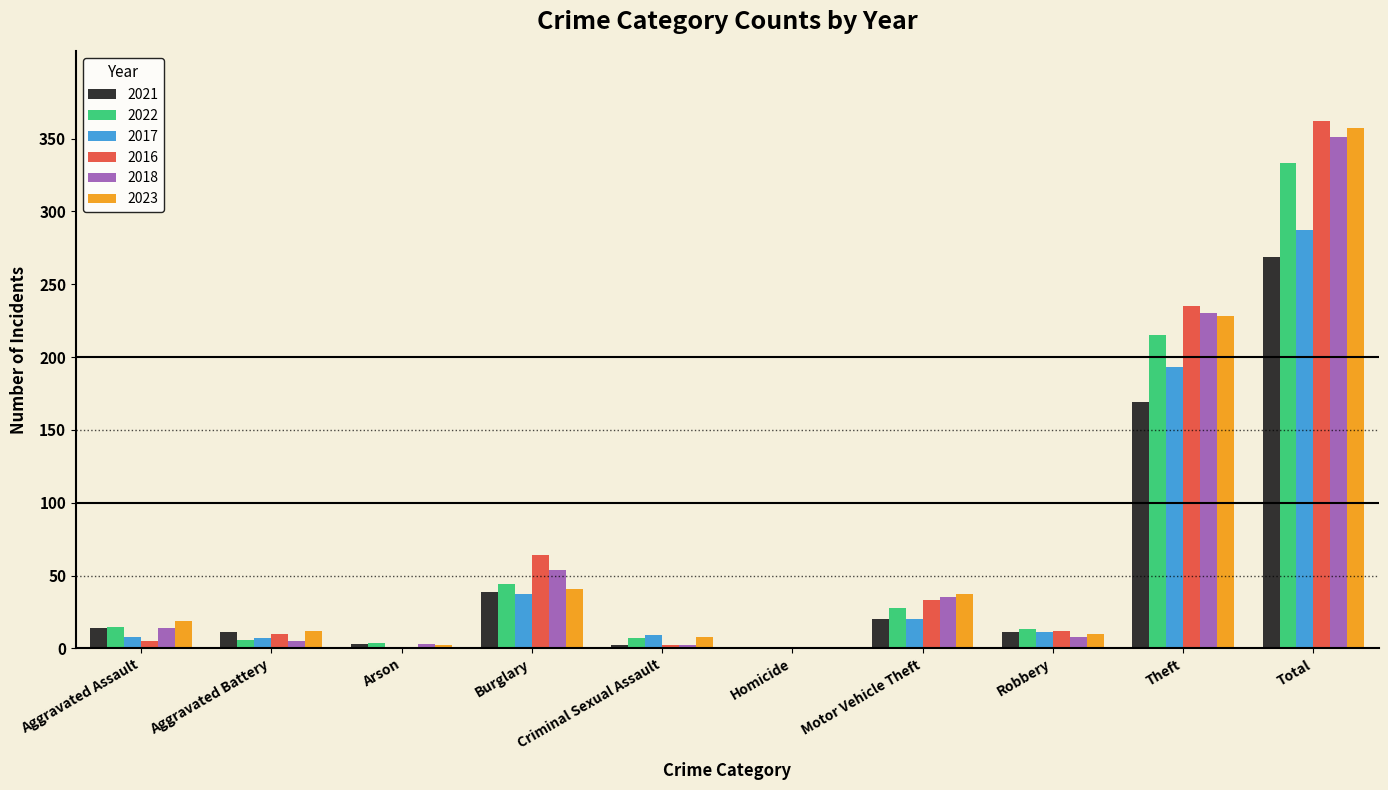

What is the greatest value displayed?

362